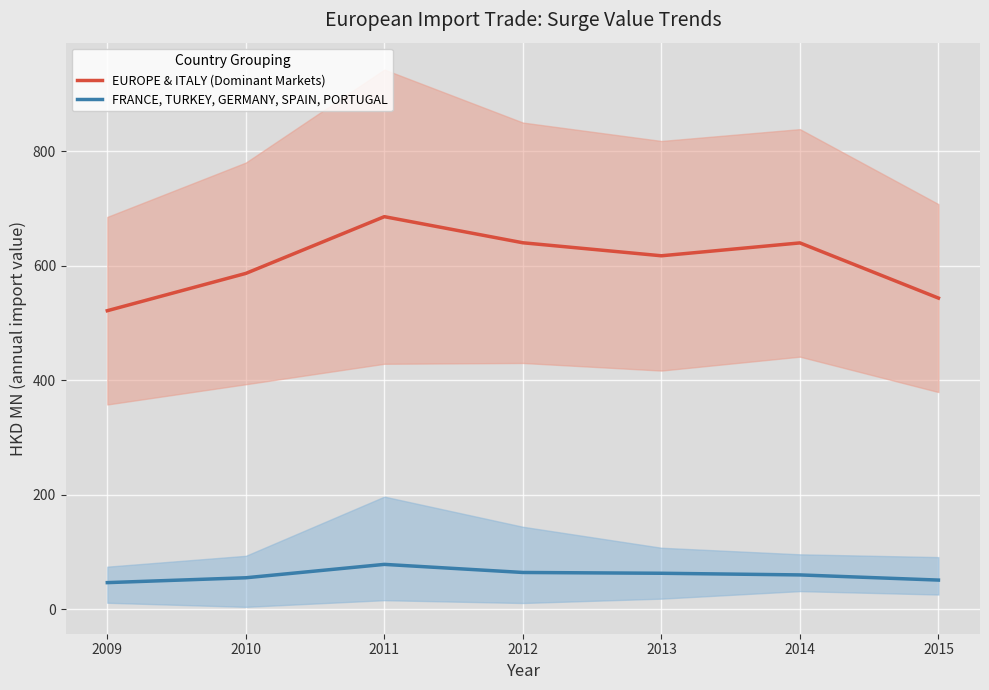

The value of FRANCE, TURKEY, GERMANY, SPAIN, PORTUGAL at 2014 is 60.3. True or false?

True